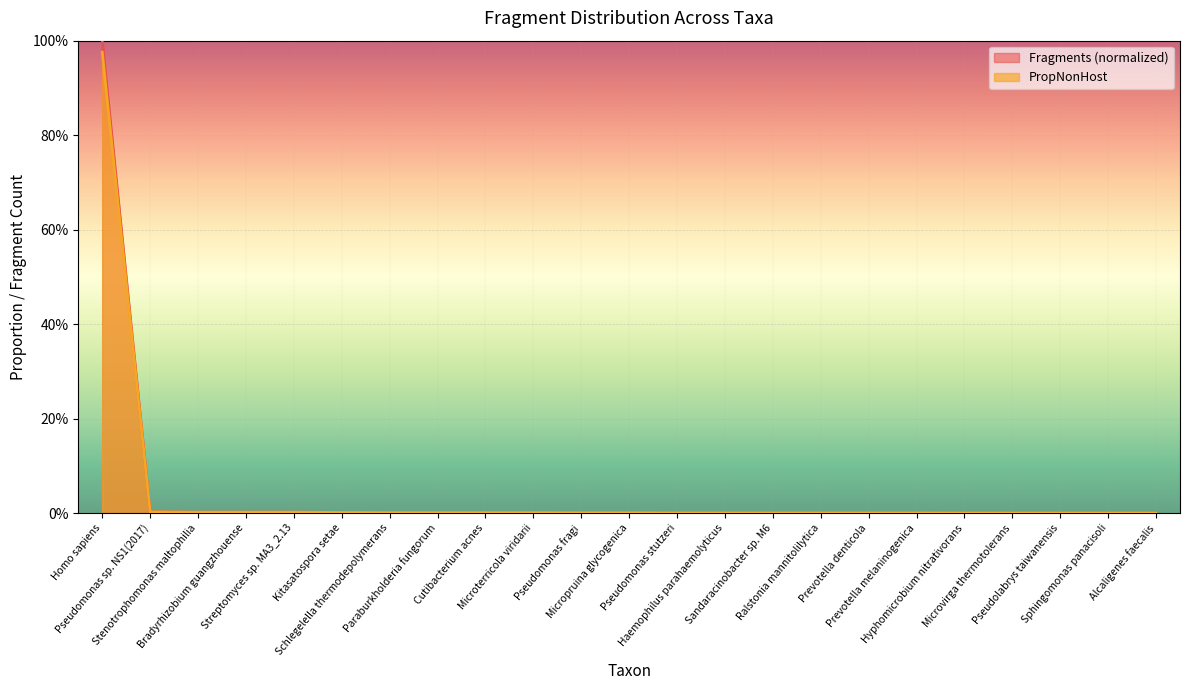

How many lines are shown in the chart?

2